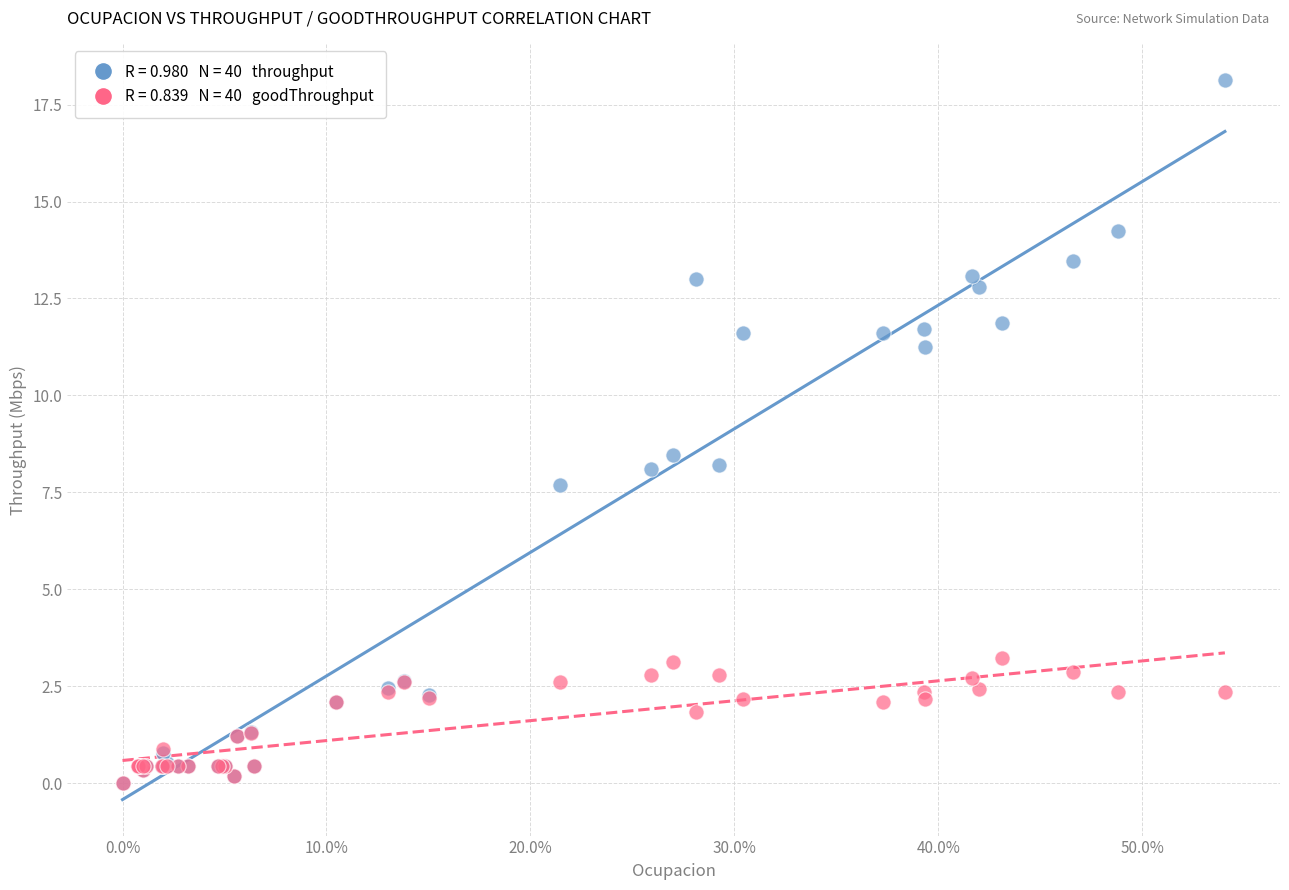

Across all series, what Y value is closest to 9?

8.5